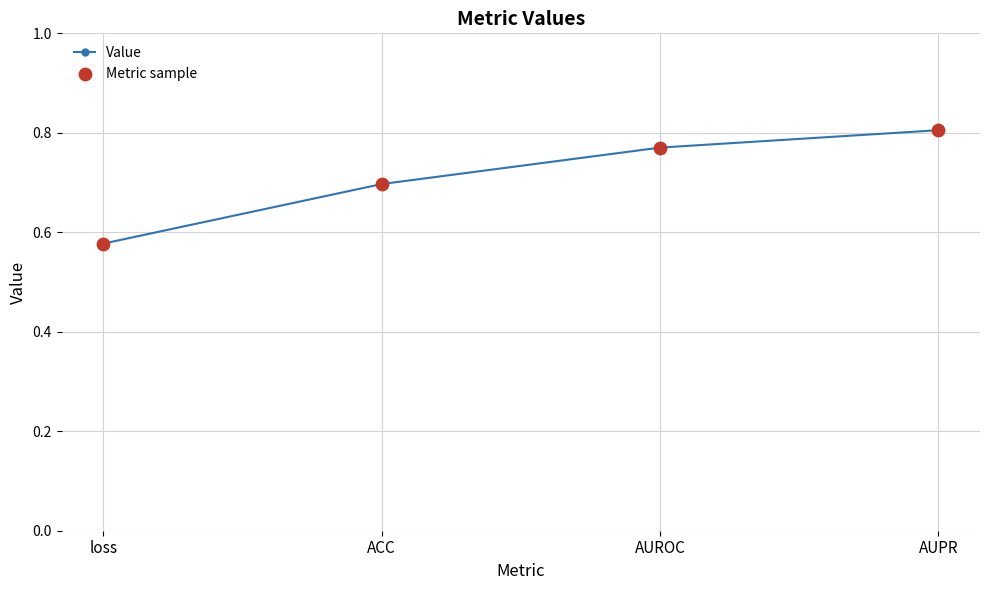

Count the values in the range 0 to 1.

4